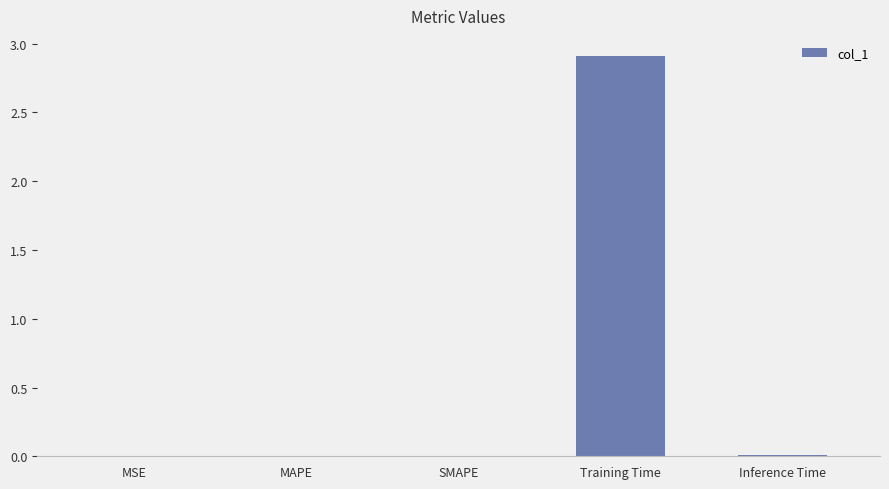

Between Training Time and MAPE, which is larger?

Training Time